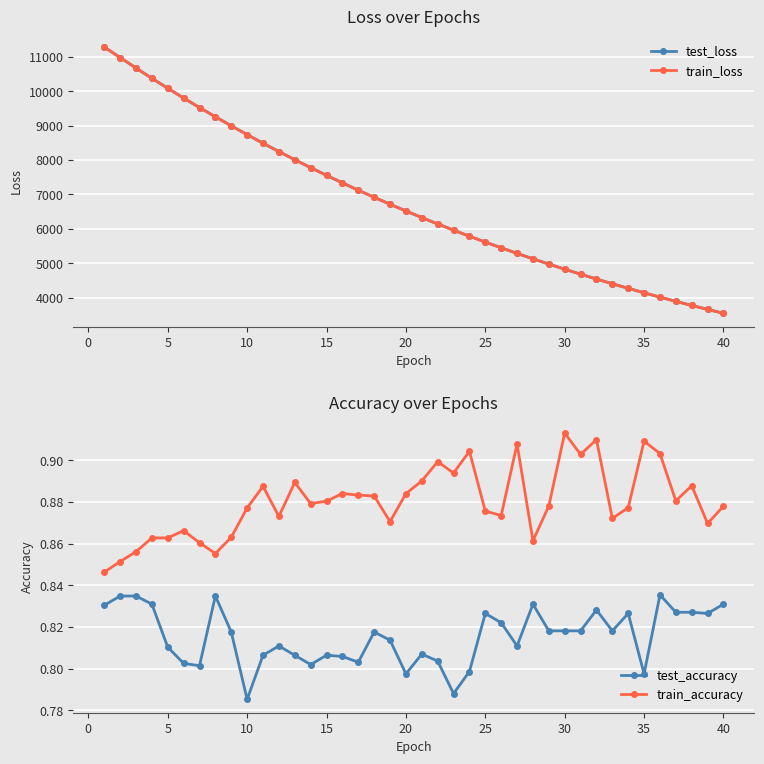

What is the minimum value for test_loss?

3542.9